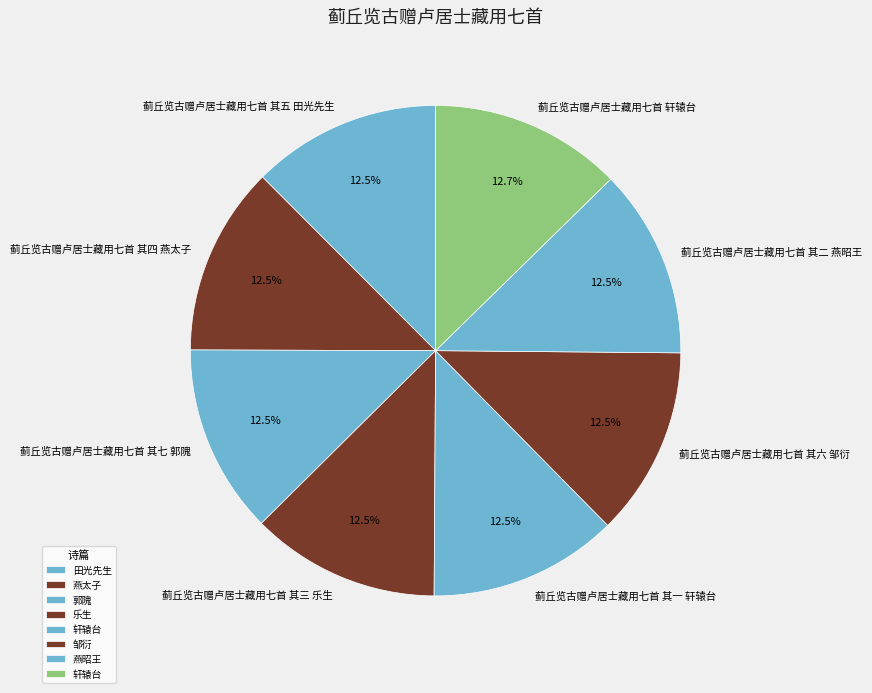

Combined, what portion of the pie is 蓟丘览古赠卢居士藏用七首 其七 郭隗 and 蓟丘览古赠卢居士藏用七首 轩辕台?

25.1%